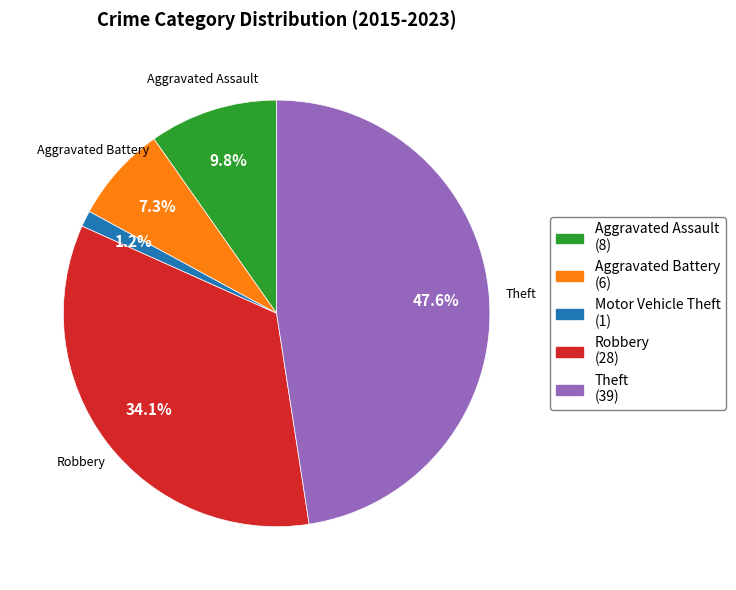

What is the largest slice in the pie chart?

Theft